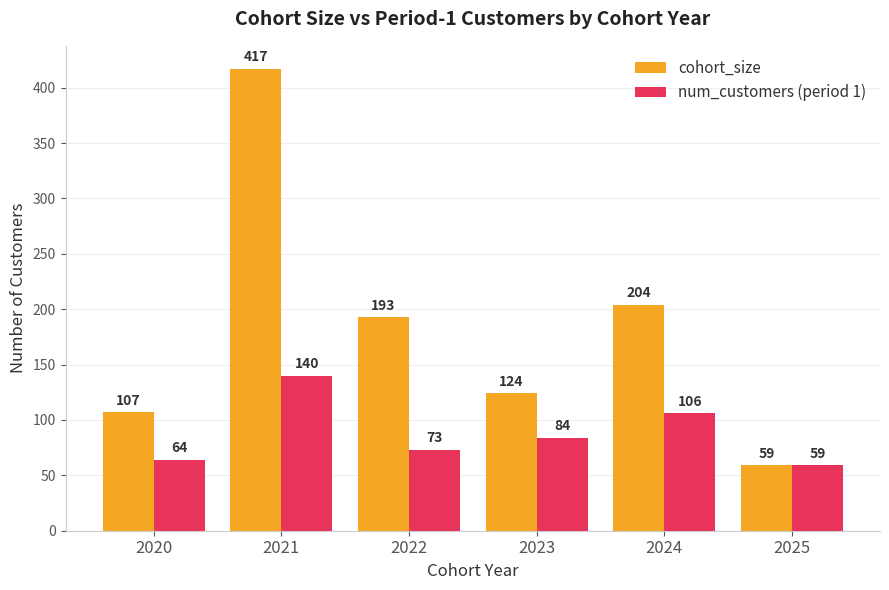

At how many categories does at least one series exceed 115?

4